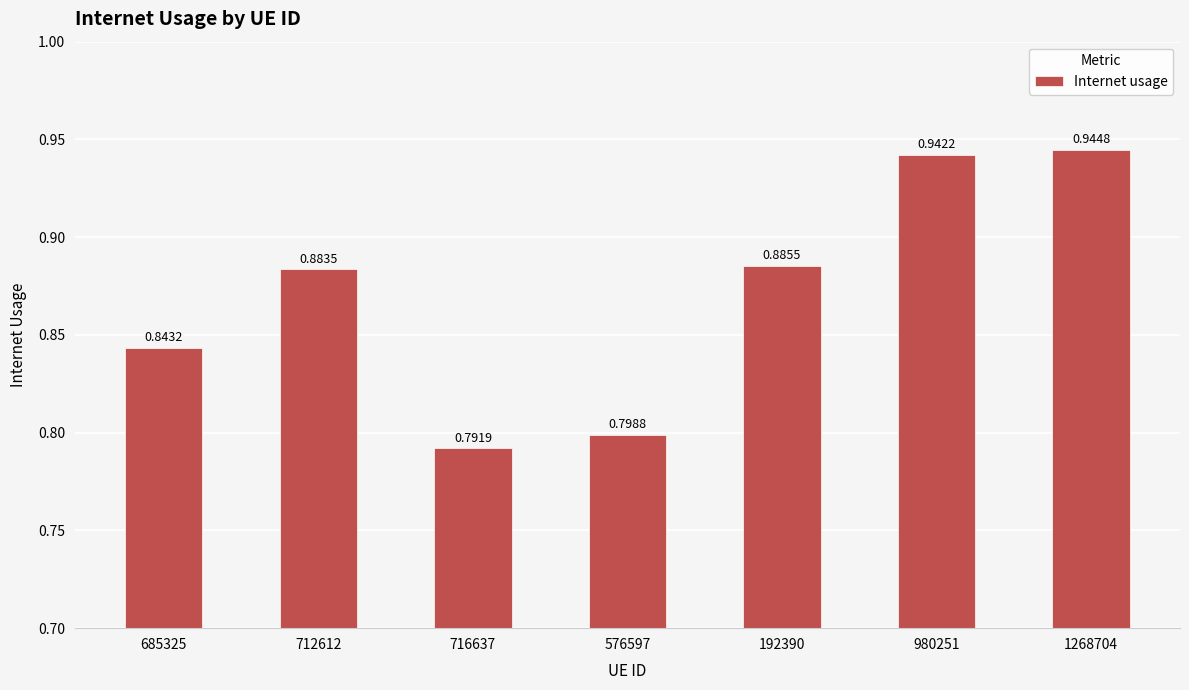

What is the label of the 7th bar from the right?

685325